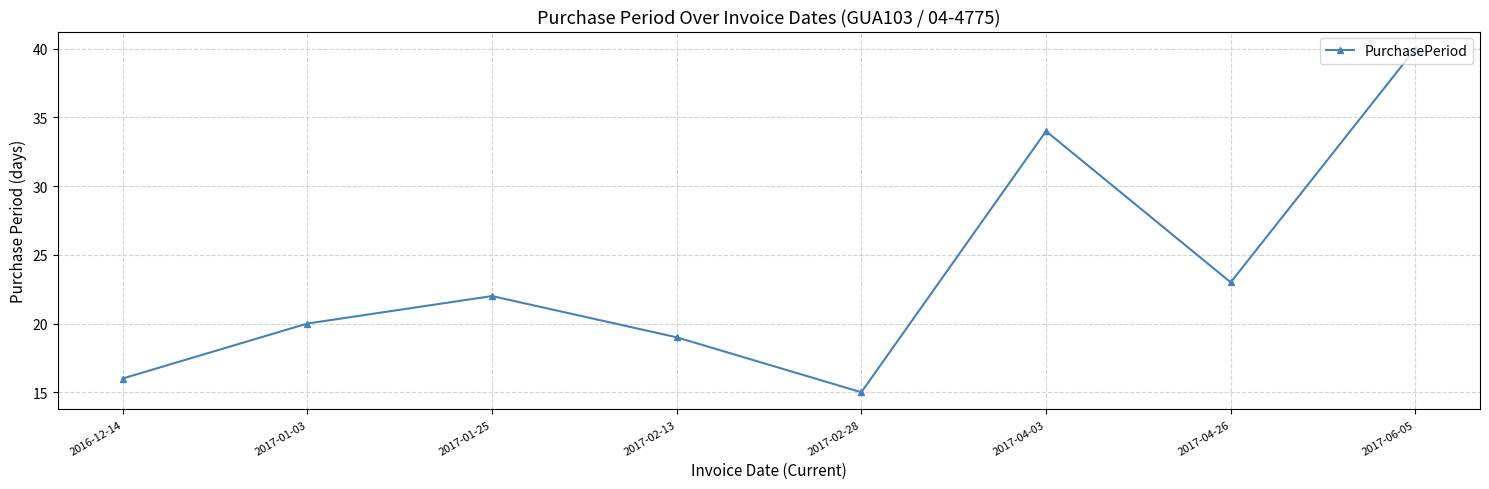

What is the difference between the values at 2017-02-28 and 2016-12-14?

1